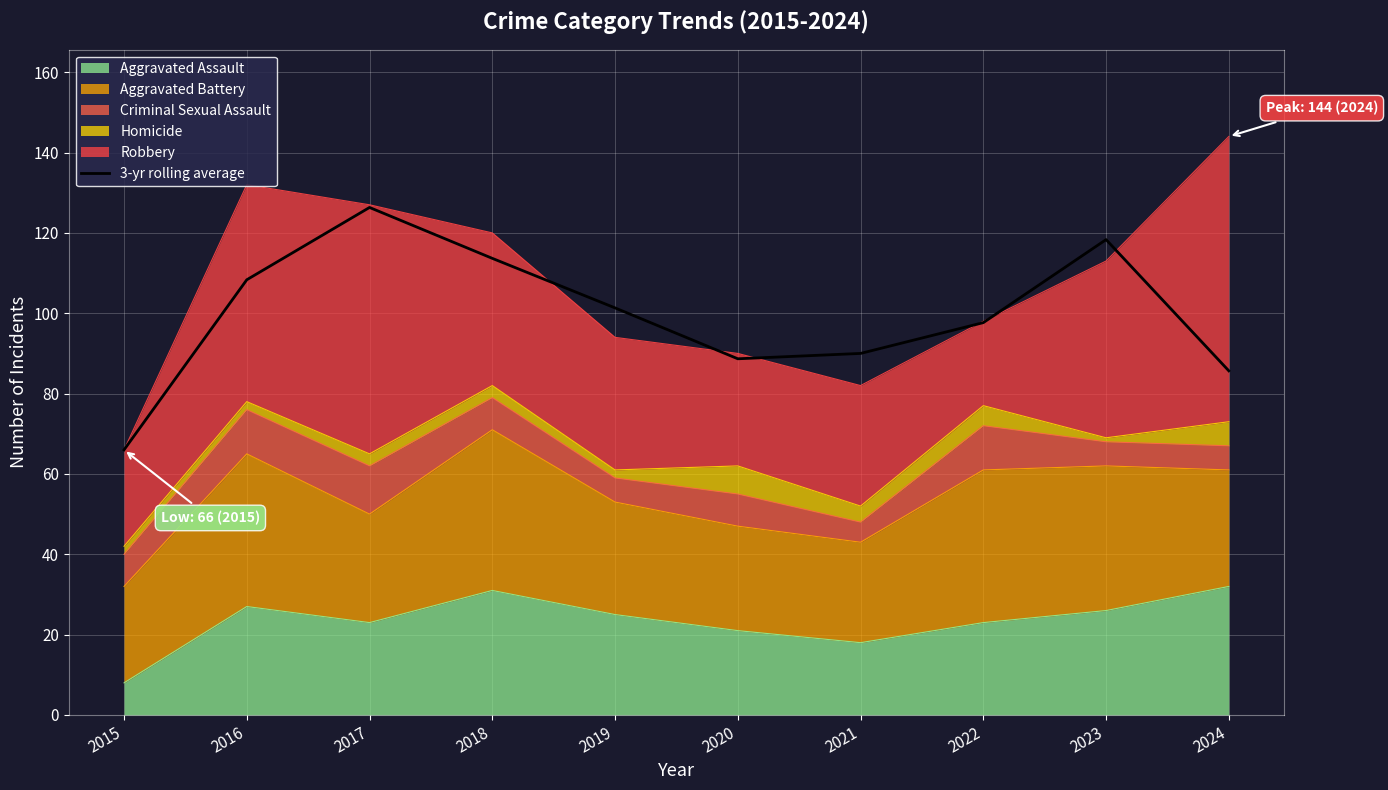

What is the greatest value displayed?

126.3